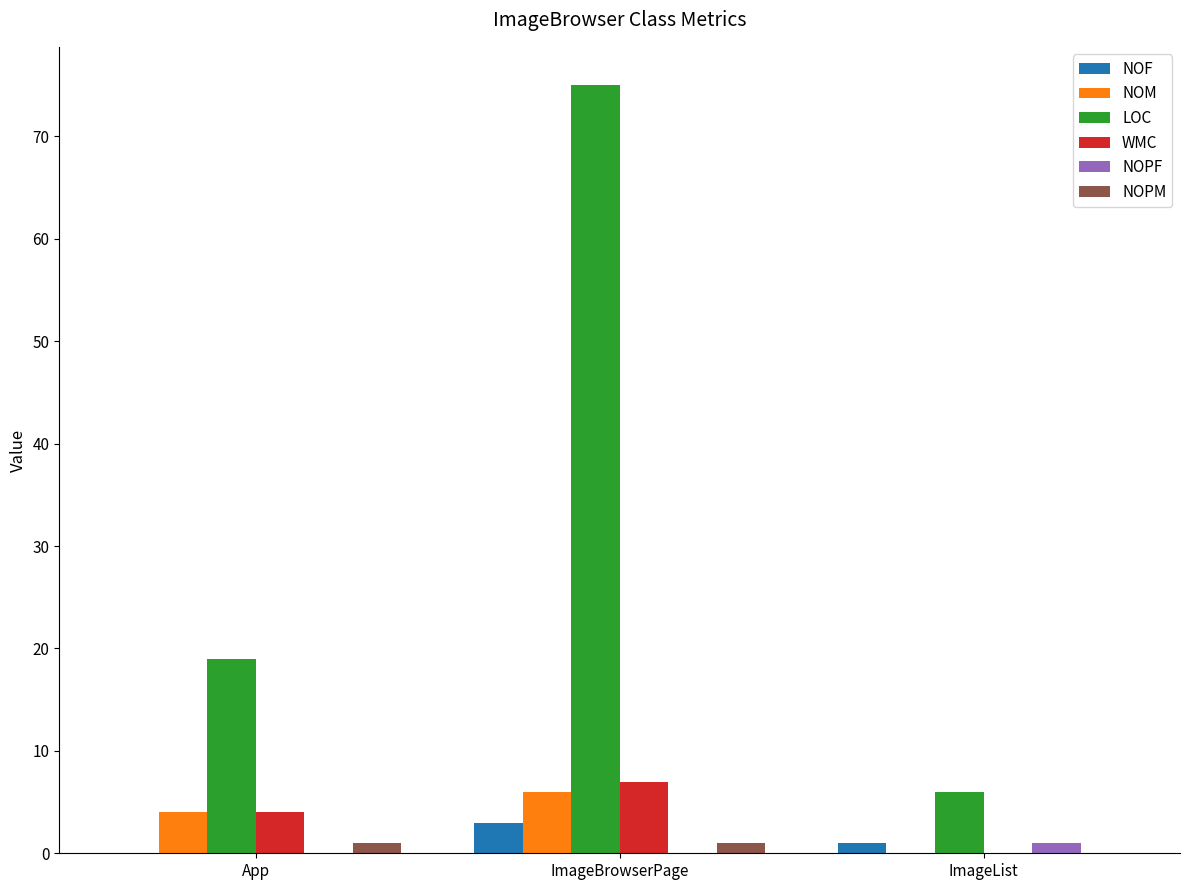

At which label is LOC closest to 40?

App